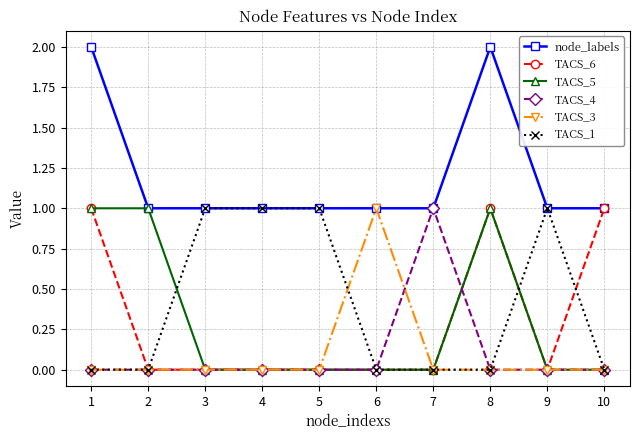

How many categories are shown in the chart?

10